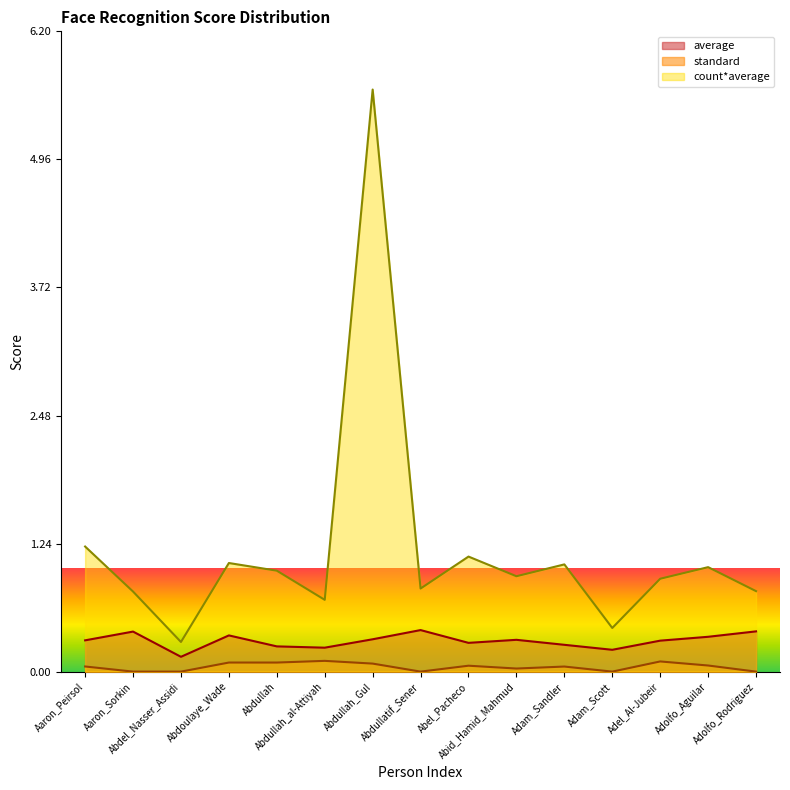

How many lines are shown in the chart?

3